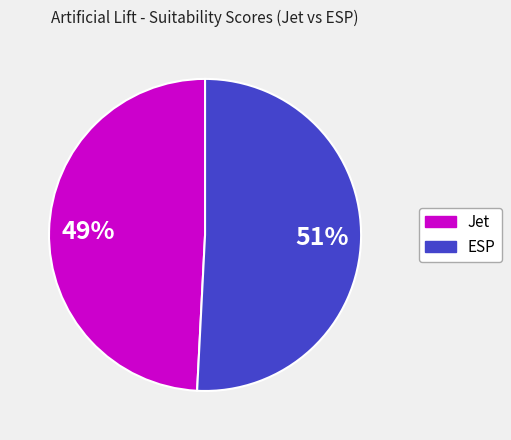

What is the smallest slice in the pie chart?

Jet